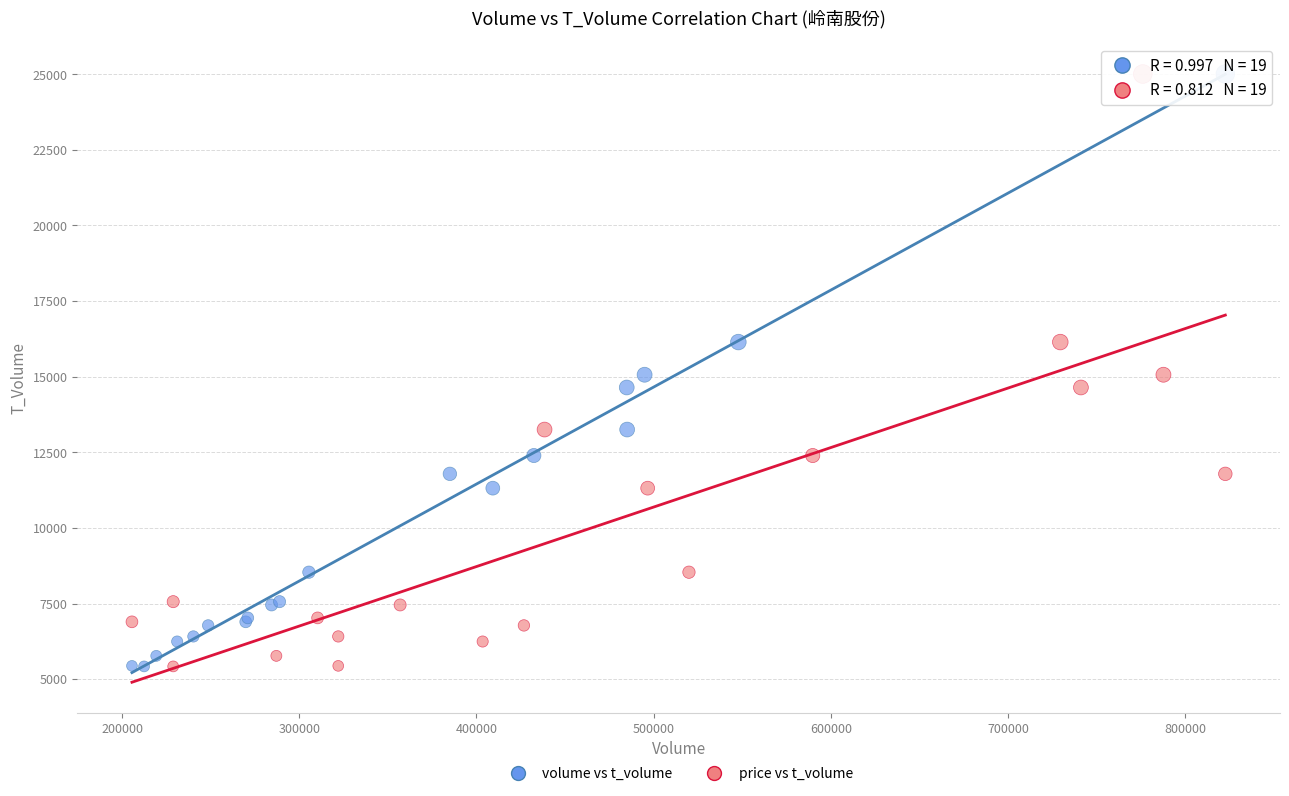

What are all the series names shown in the legend?

volume vs t_volume, price vs t_volume